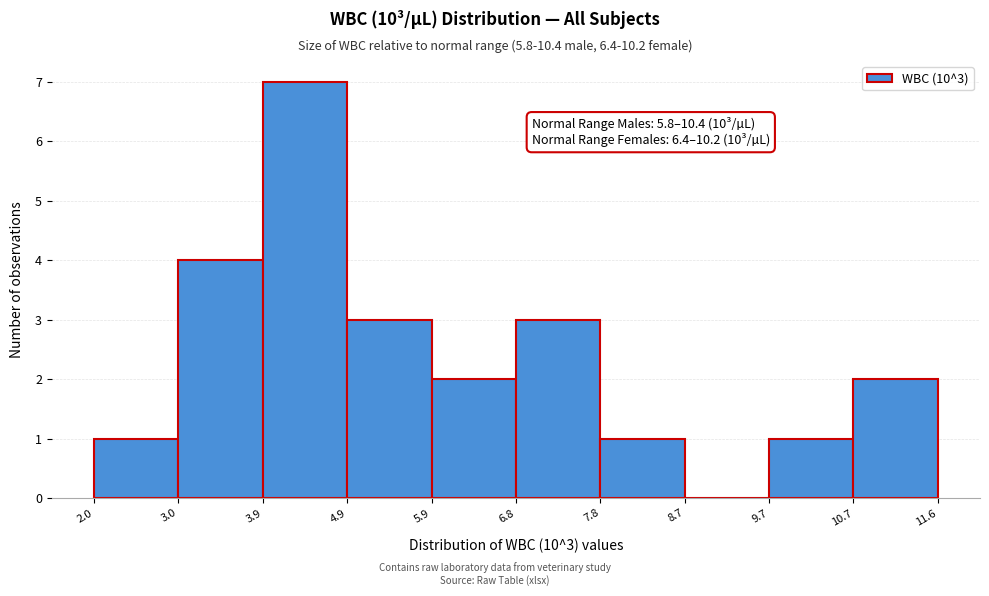

Over which range of the x-axis is the bar tallest?

3.9 to 4.9